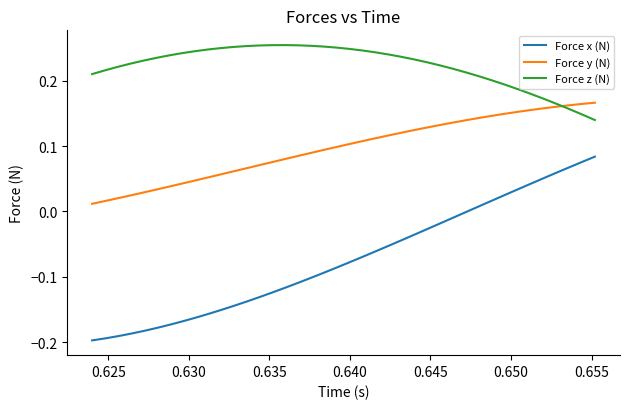

Which series has the largest total across all categories?

Force z (N)